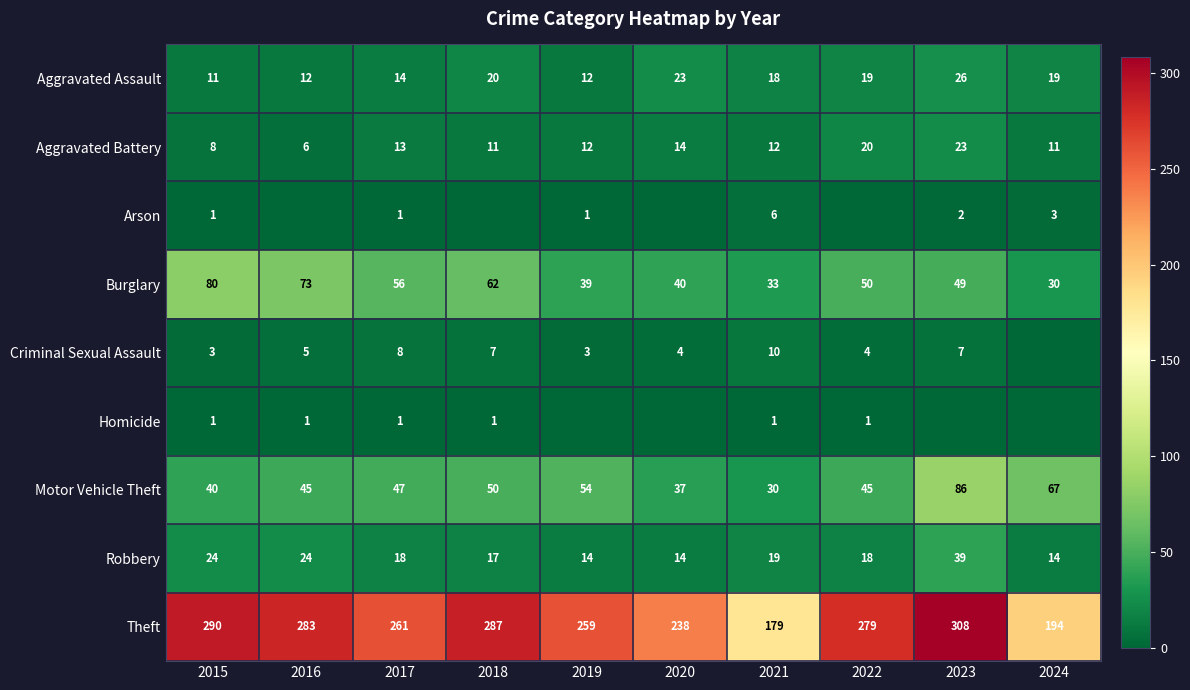

What is the approximate value of Burglary at 2016, to the nearest 5?

75